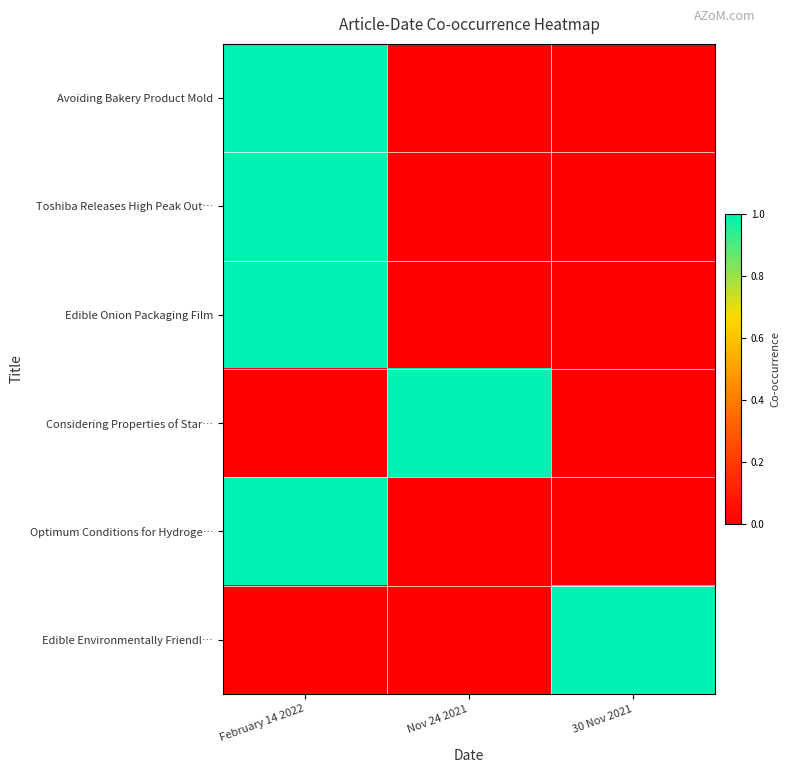

Reading right to left, transcribe all the data shown in this chart.

Avoiding Bakery Product Mold: 30 Nov 2021=0	Nov 24 2021=0	February 14 2022=1
Toshiba Releases High Peak Out…: 30 Nov 2021=0	Nov 24 2021=0	February 14 2022=1
Edible Onion Packaging Film: 30 Nov 2021=0	Nov 24 2021=0	February 14 2022=1
Considering Properties of Star…: 30 Nov 2021=0	Nov 24 2021=1	February 14 2022=0
Optimum Conditions for Hydroge…: 30 Nov 2021=0	Nov 24 2021=0	February 14 2022=1
Edible Environmentally Friendl…: 30 Nov 2021=1	Nov 24 2021=0	February 14 2022=0